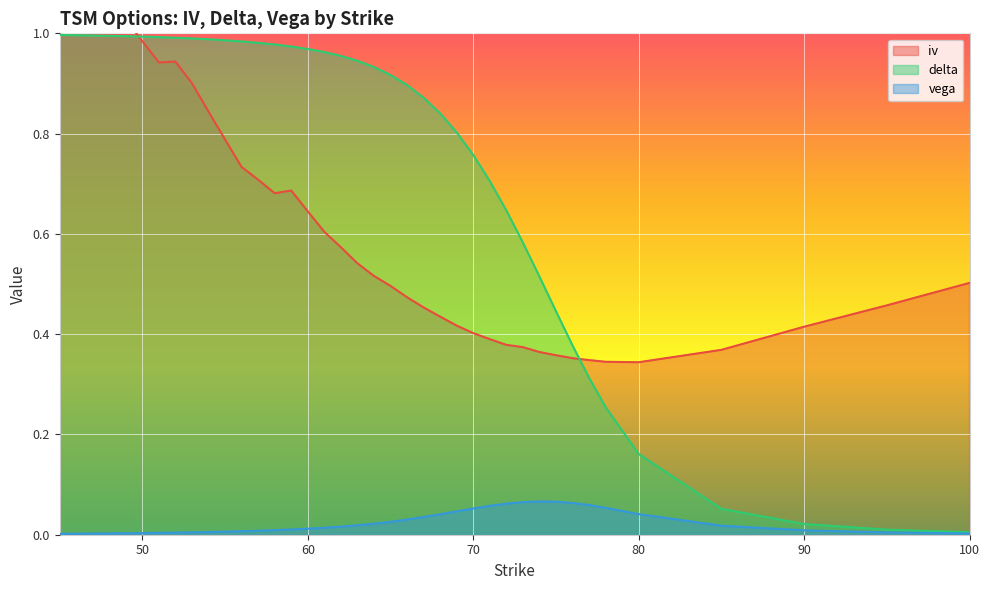

How many lines are shown in the chart?

3